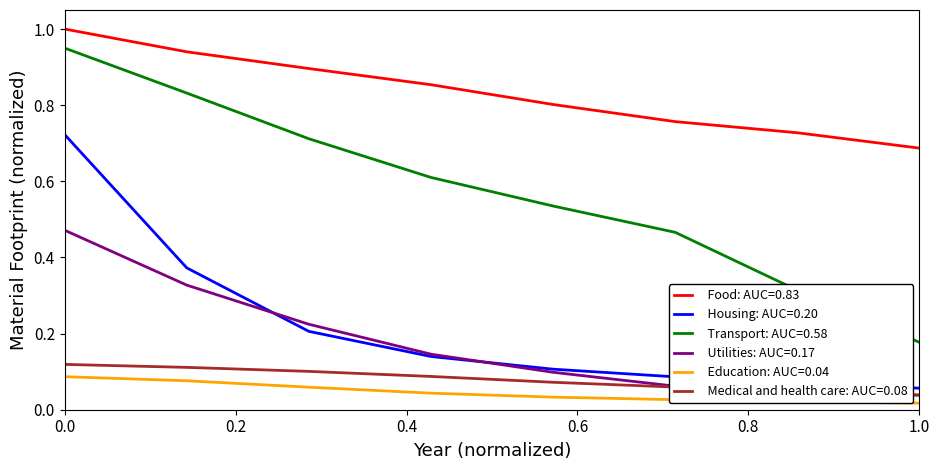

What is the greatest value displayed?

1.0